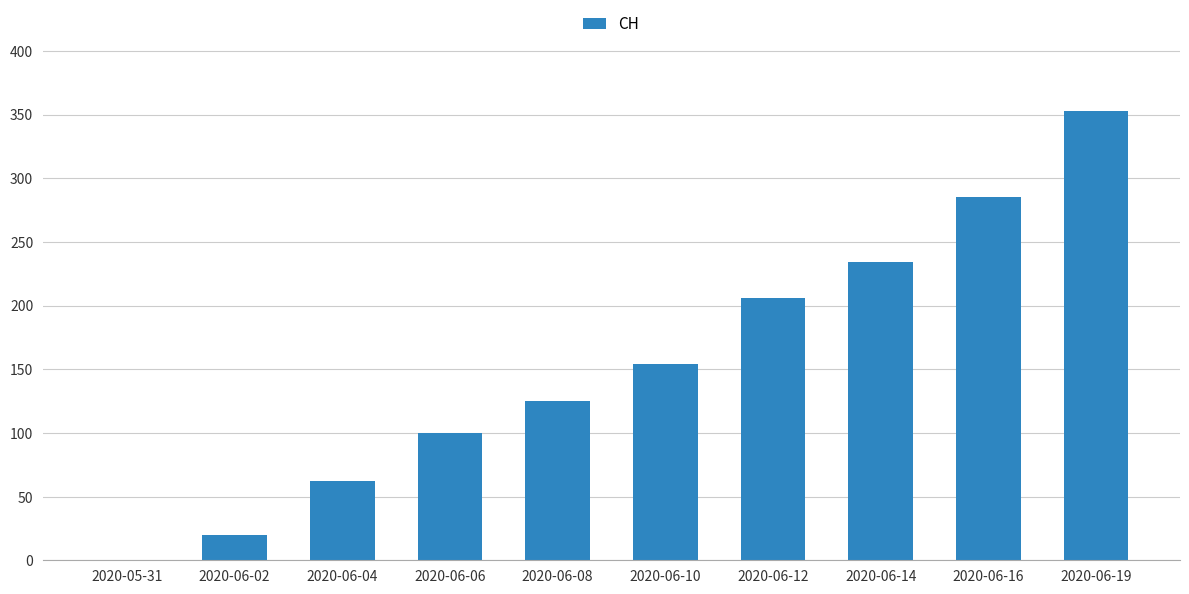

What is the sum of all values?

1539